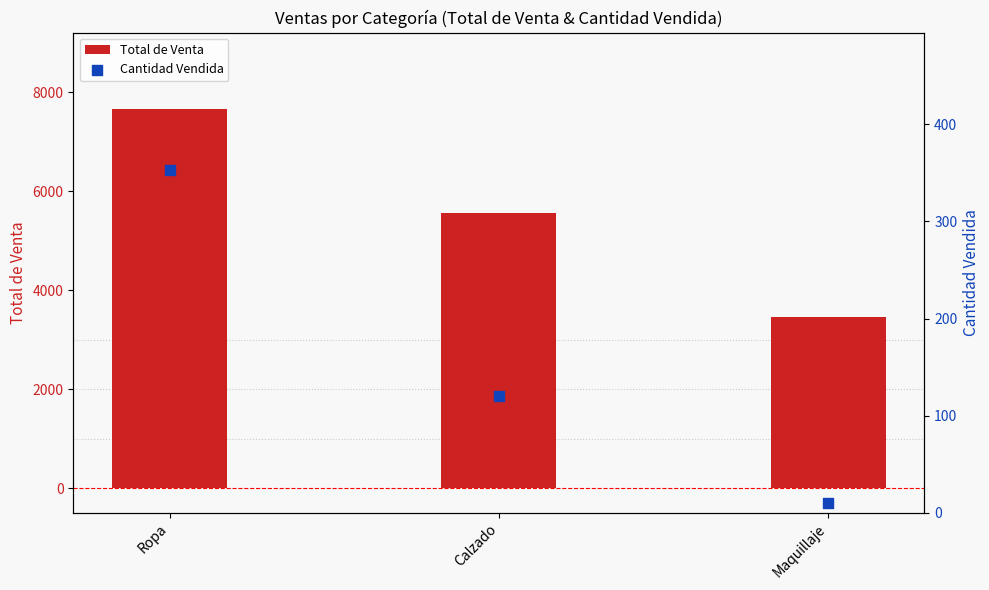

At how many categories does at least one series exceed 2643?

3